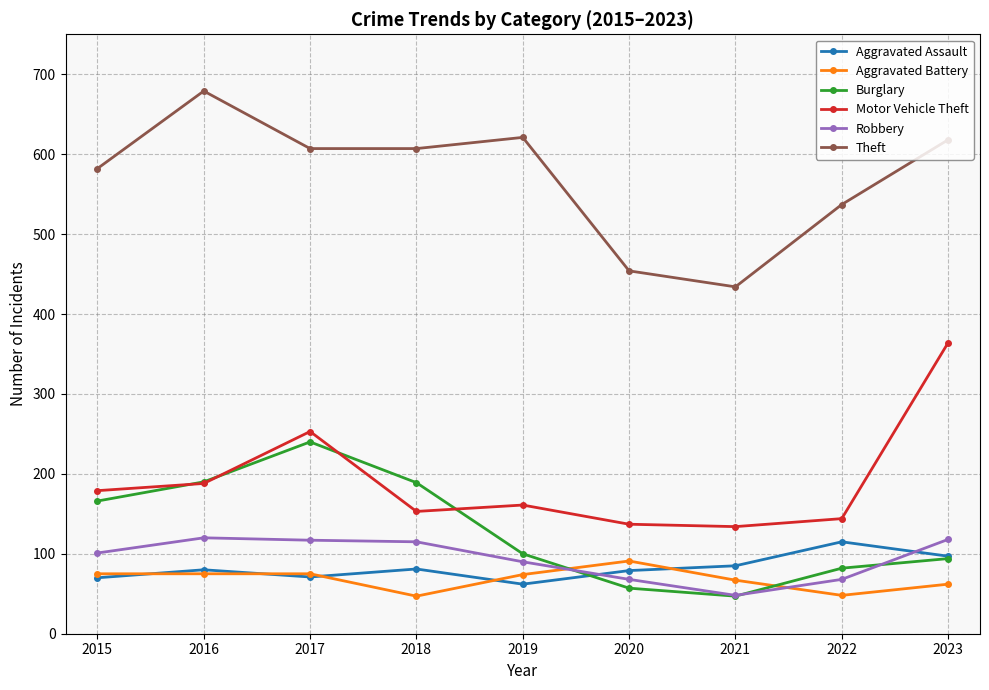

Which series has the widest spread of values?

Theft